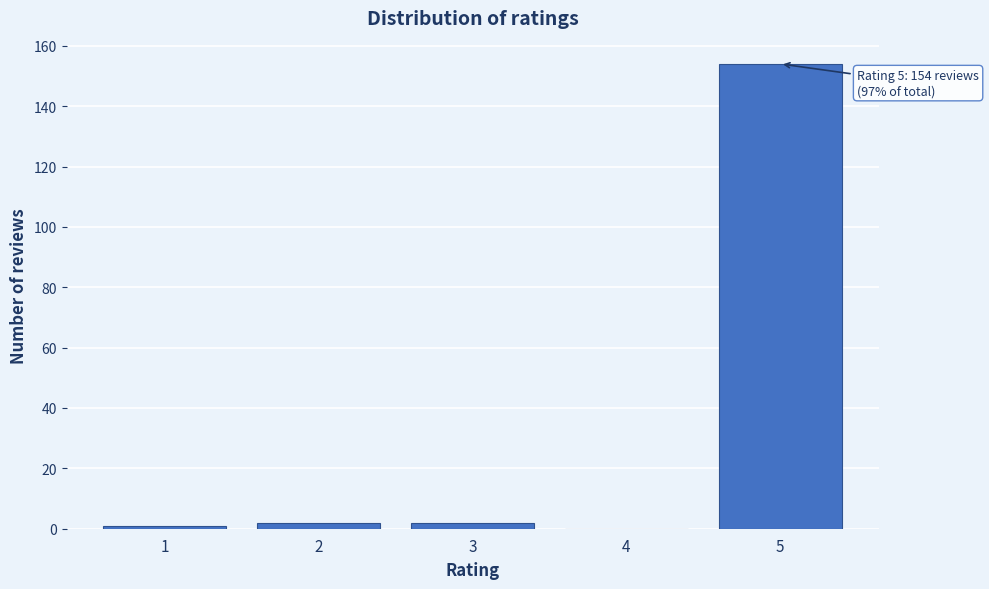

Reading left to right, what are all the values shown in this chart?

1=1	2=2	3=2	4=0	5=154